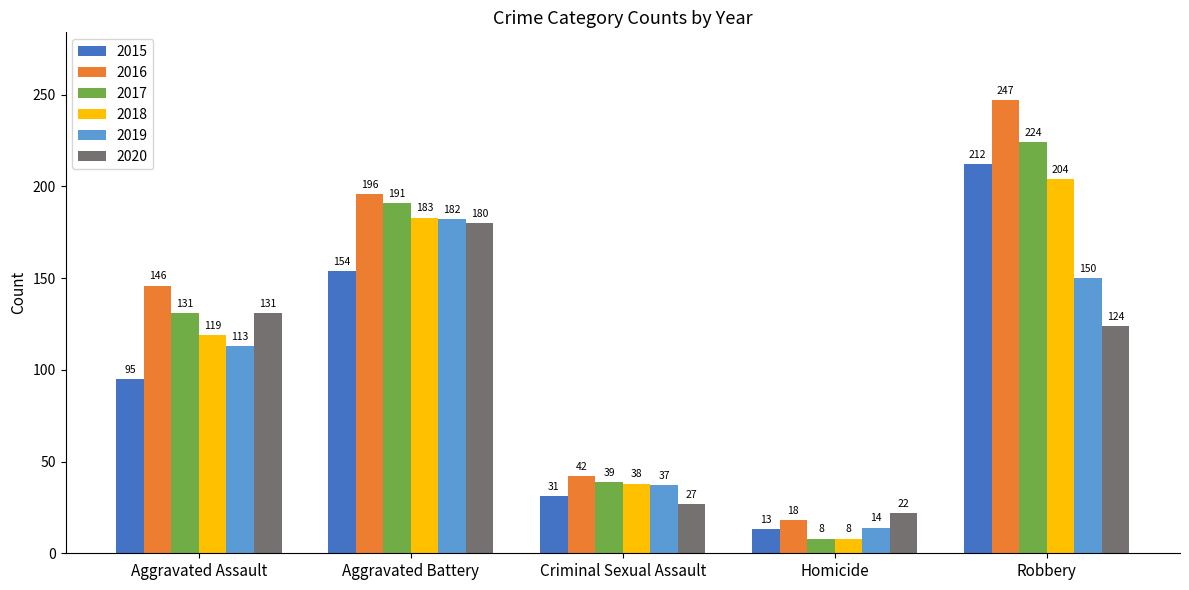

What is the label of the 4th bar from the left?

Homicide